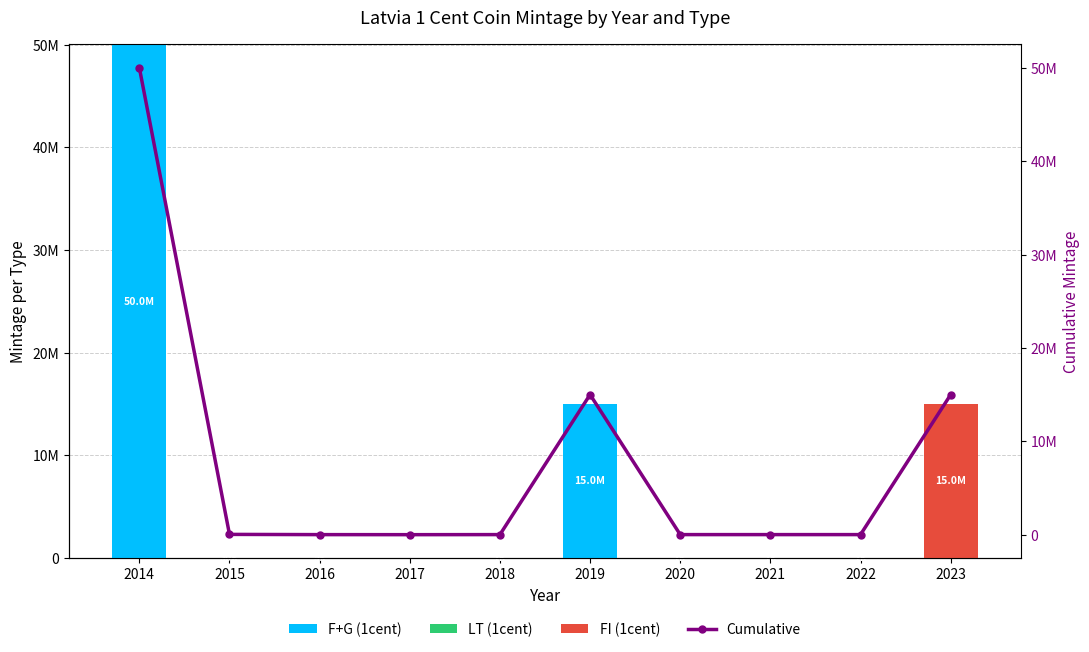

The value of Cumulative at 2022 is 7000. True or false?

True